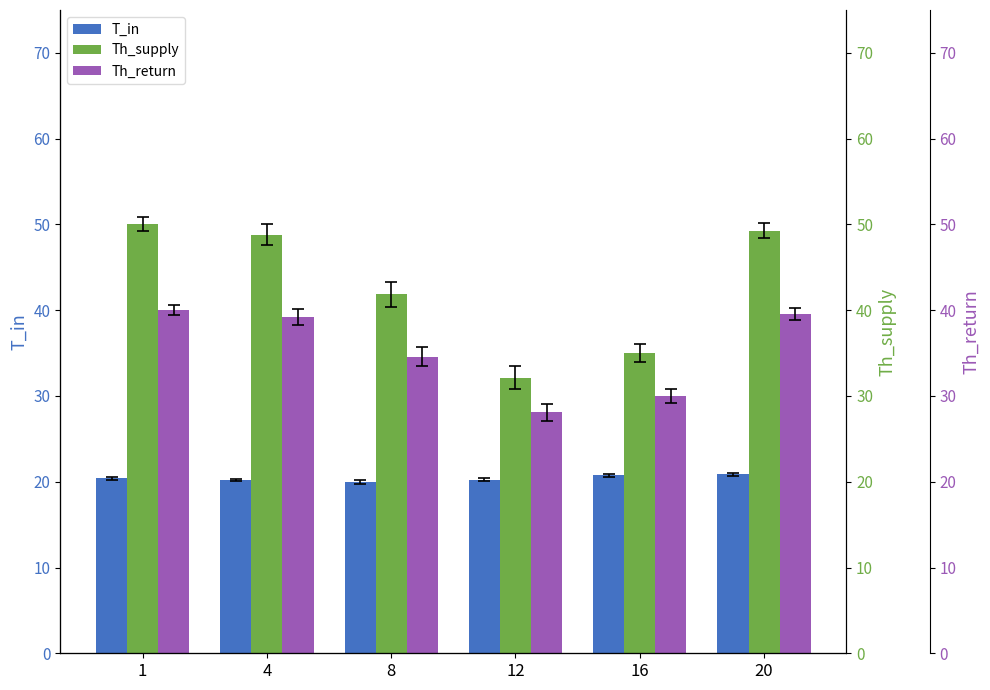

What are all the series names shown in the legend?

T_in, Th_supply, Th_return